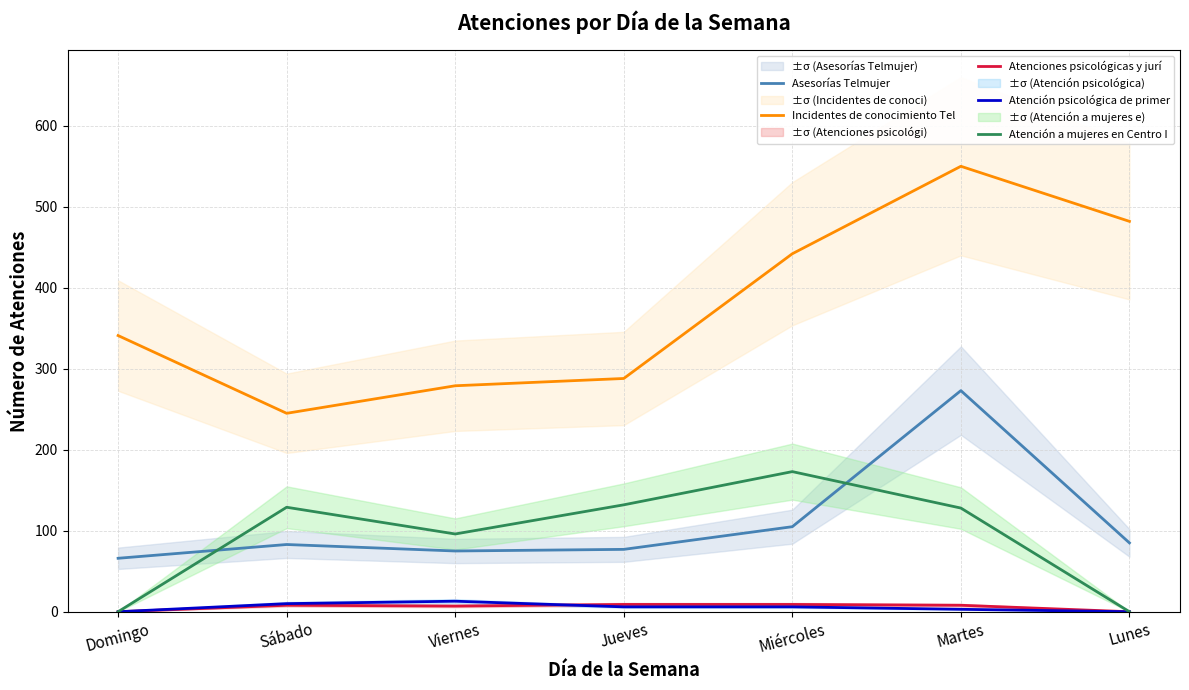

What is the sum of all Atención psicológica de primer values?

38